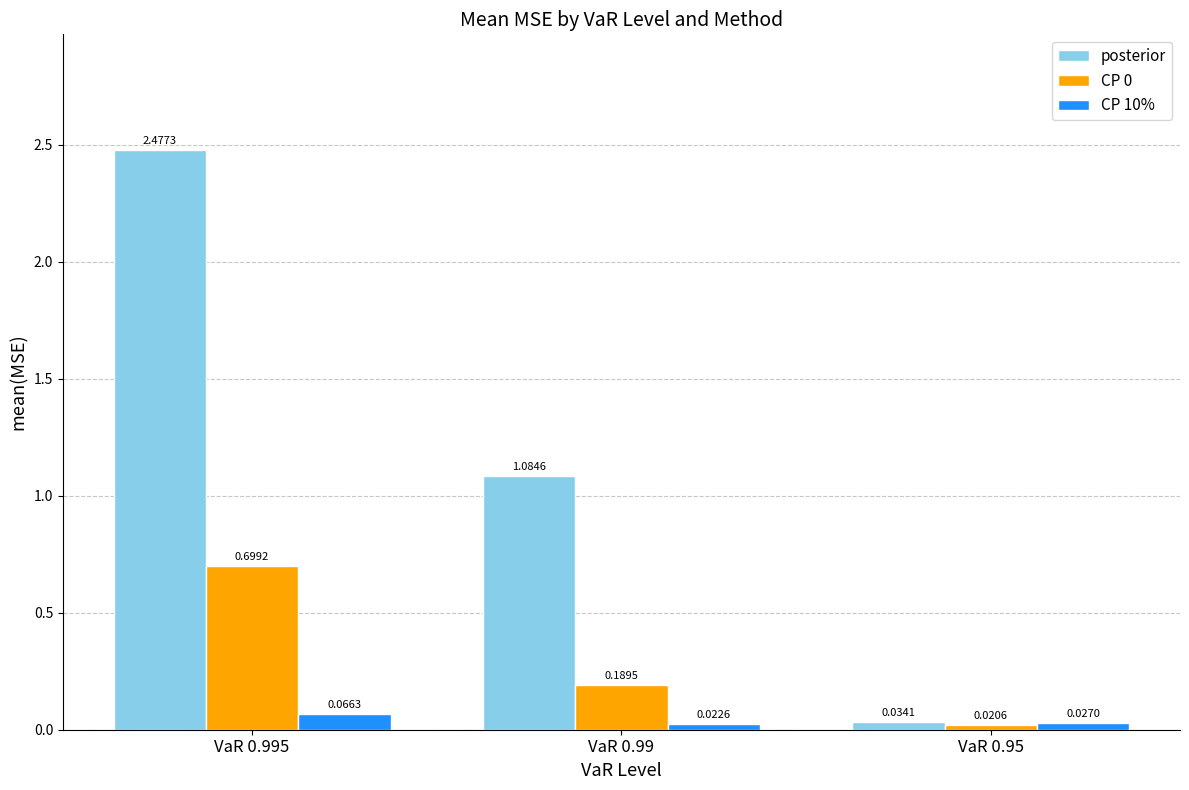

The value of CP 0 at VaR 0.995 is 1.0. True or false?

False